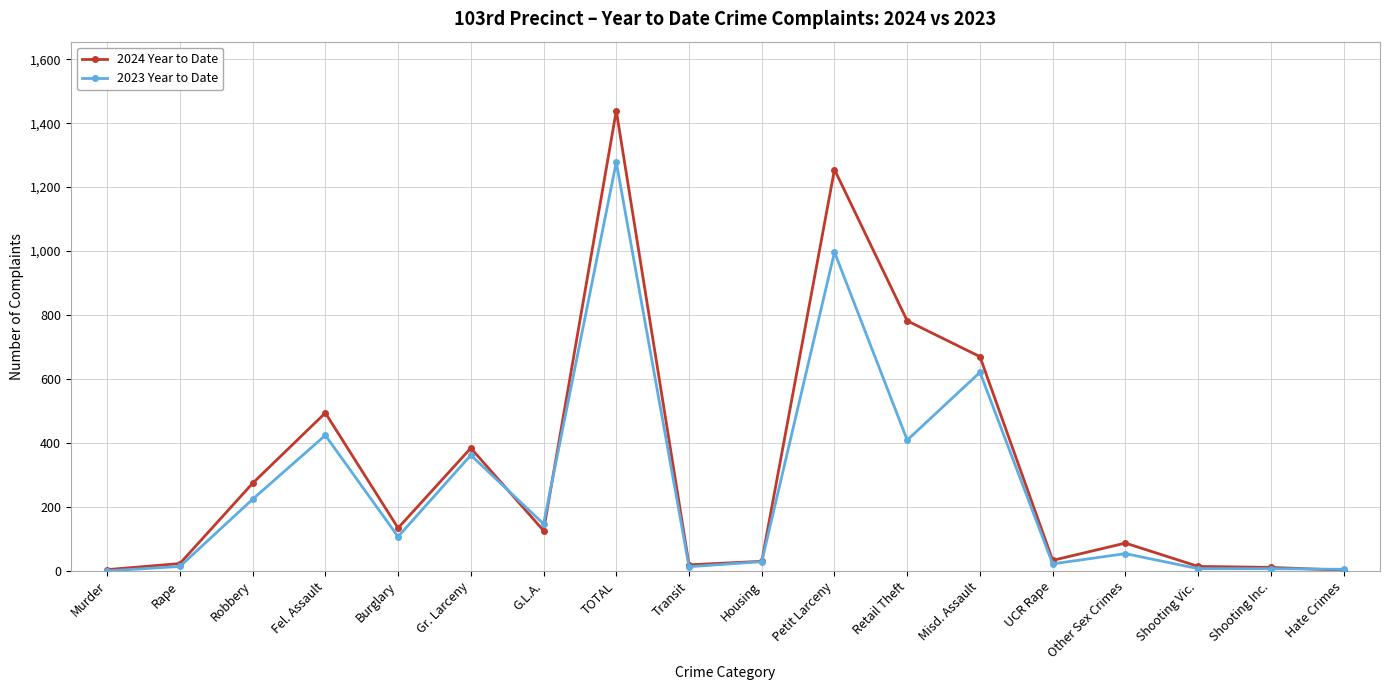

What is the total value across all series at Other Sex Crimes?

141